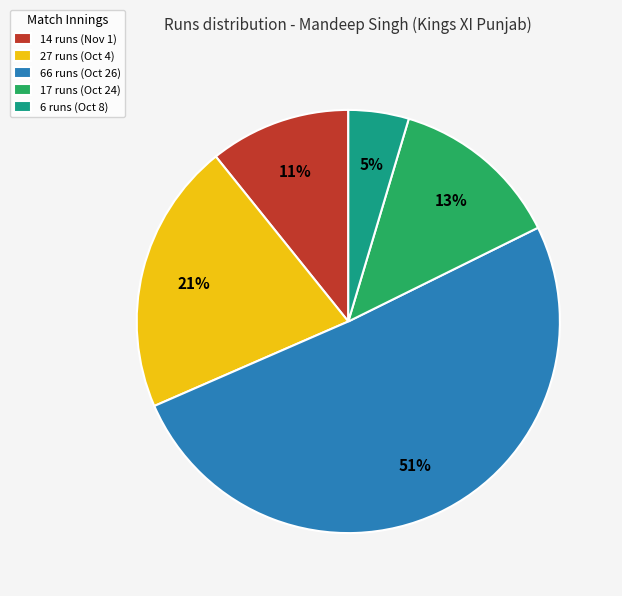

Does any single category account for the majority?

Yes